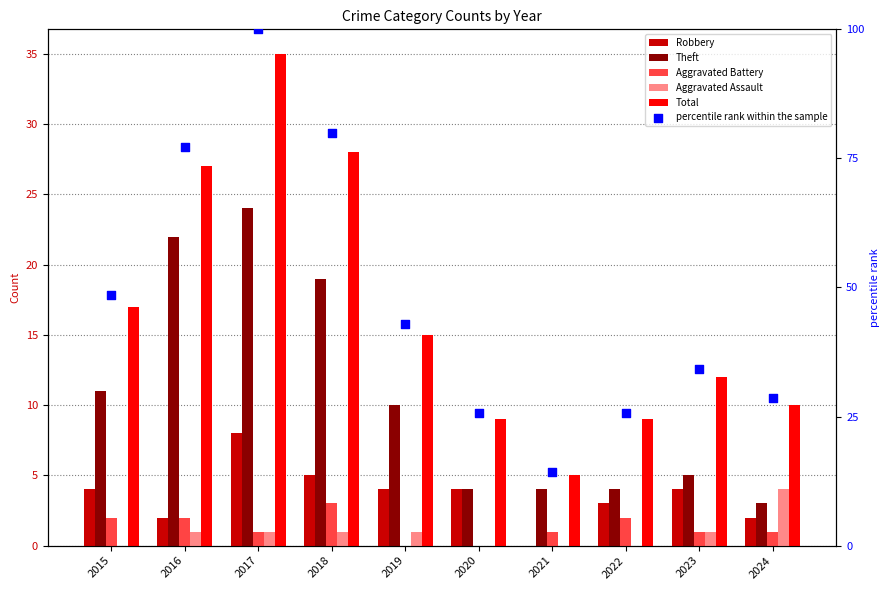

Which series has the largest total across all categories?

percentile rank within the sample